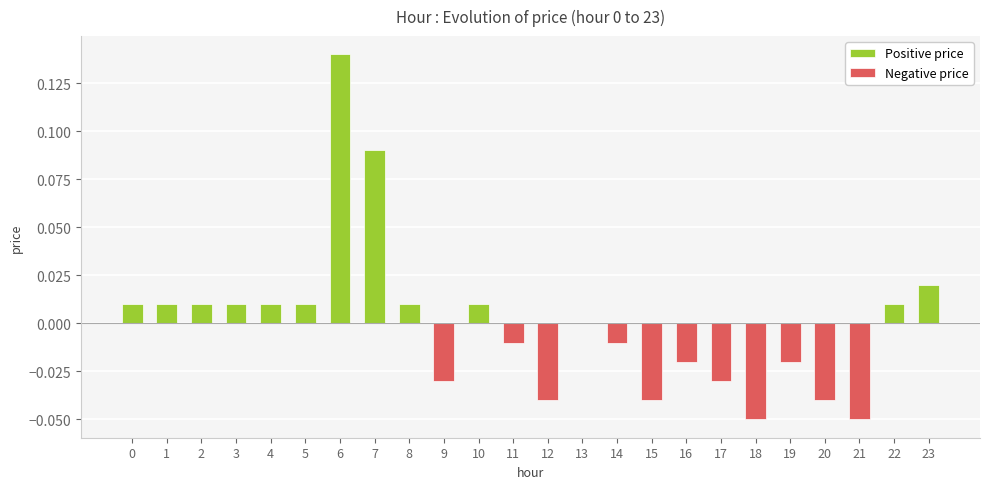

At which category does the chart reach its peak across all series?

6